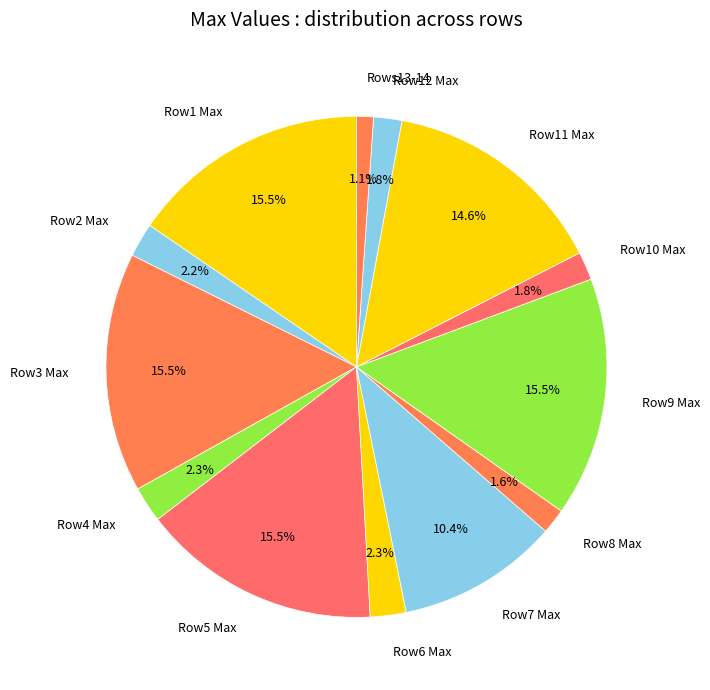

Which category has the smallest portion of the pie?

Rows13-14